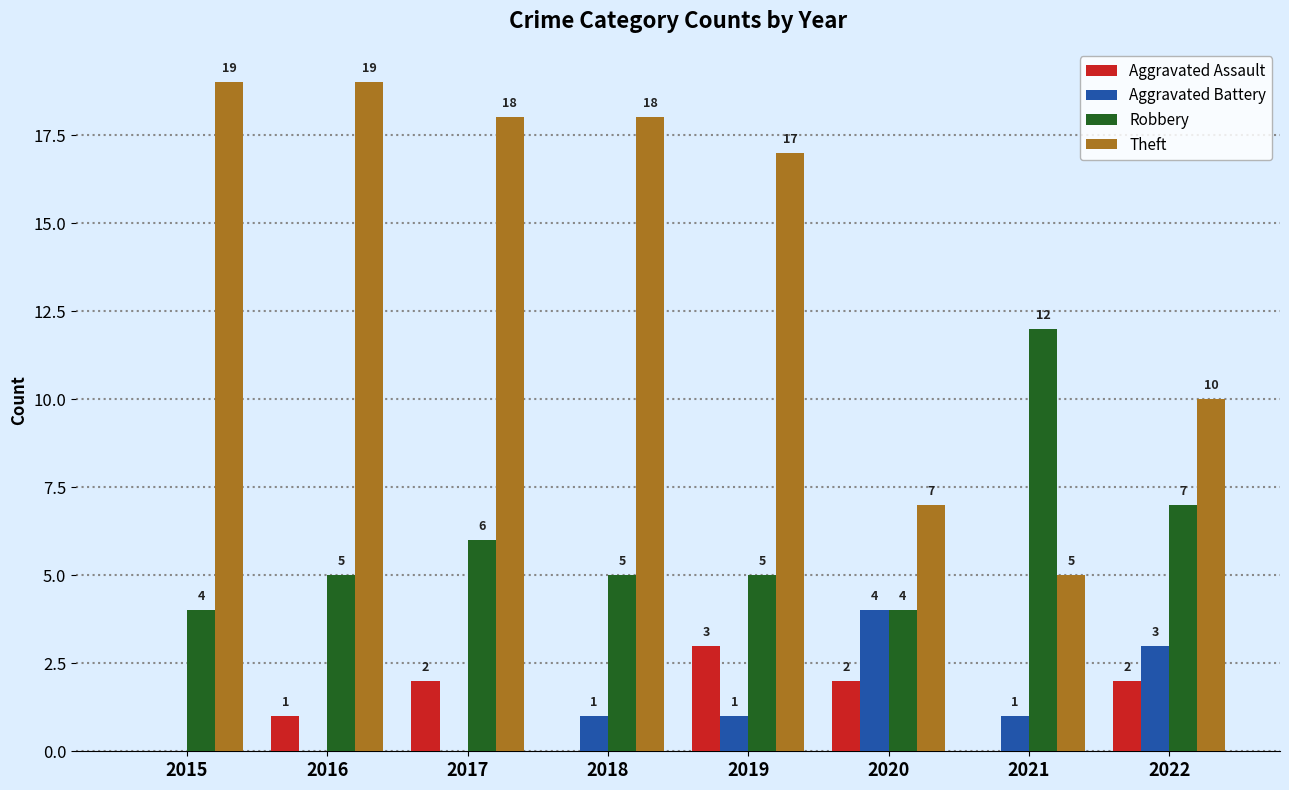

Which series has the largest range (max minus min)?

Theft